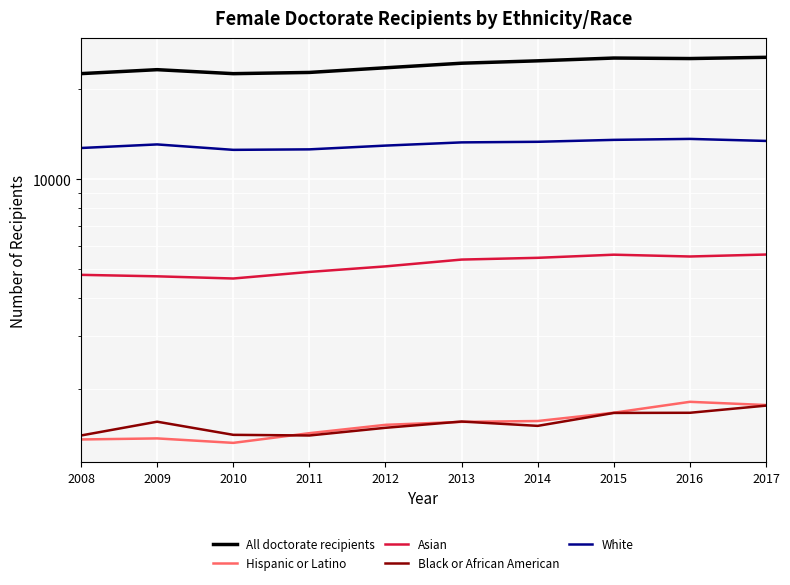

True or false: Black or African American has more than 1 points higher than both neighbors.

True